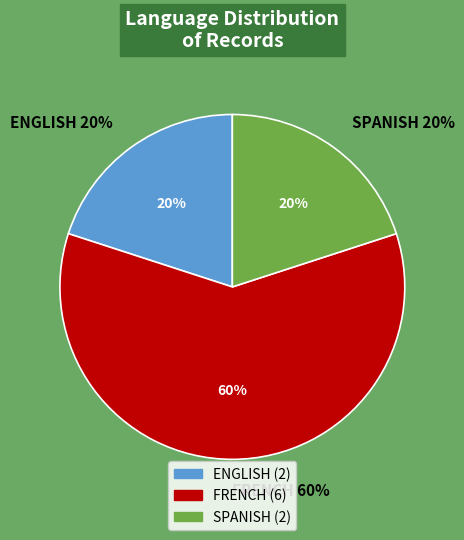

To the nearest percent, what is the difference between the SPANISH and FRENCH slice percentages?

40%